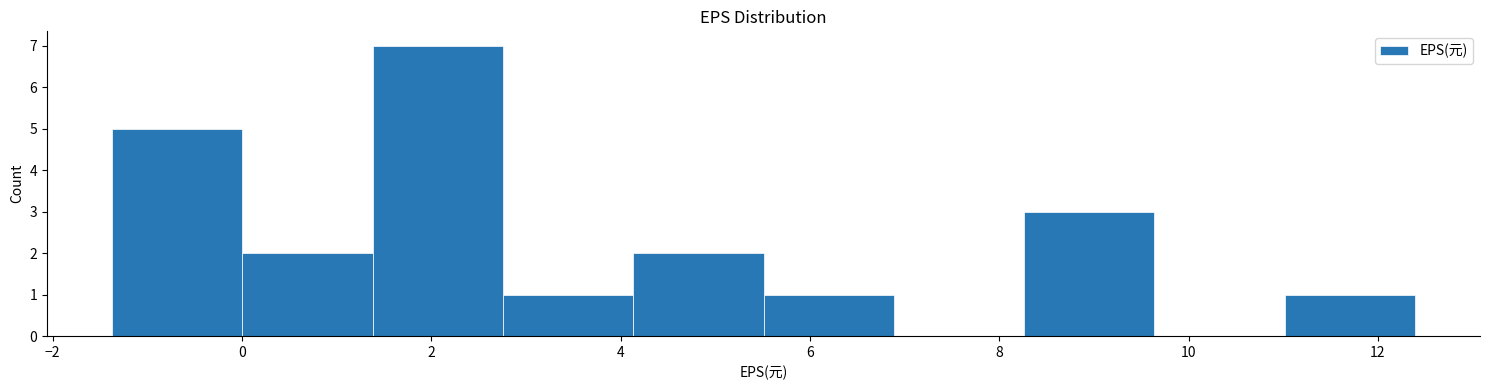

Reading left to right, transcribe this chart: for each bar, give the range it covers on the x-axis and its height. Neither the bar edges nor the heights are printed on the chart, so give them approximately, as read against the axes.

-1.4 to 0.0: 5
0.0 to 1.4: 2
1.4 to 2.8: 7
2.8 to 4.2: 1
4.2 to 5.6: 2
5.6 to 6.8: 1
6.8 to 8.2: 0
8.2 to 9.6: 3
9.6 to 11.0: 0
11.0 to 12.4: 1